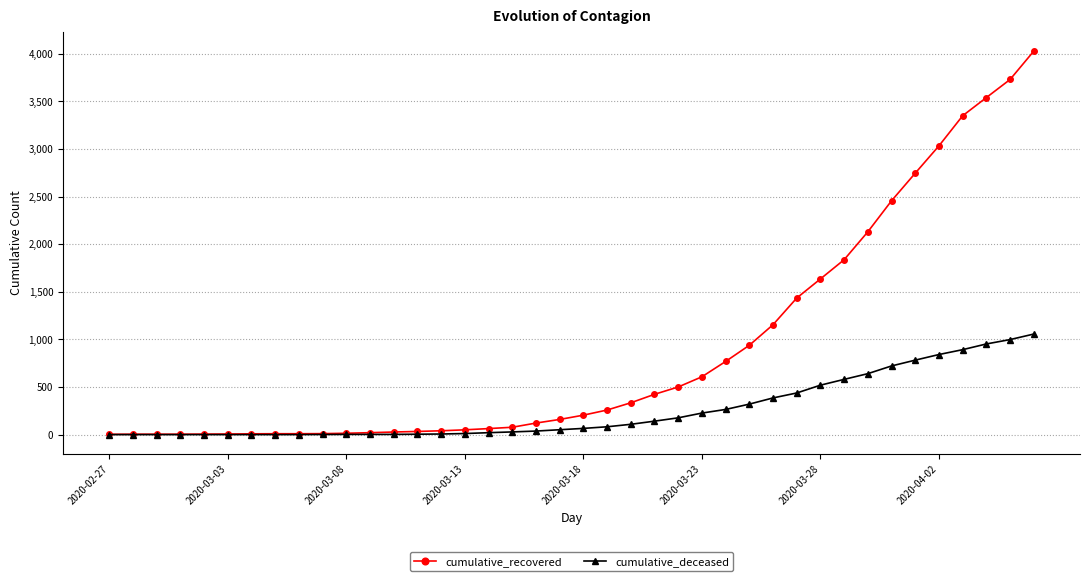

What is the greatest value displayed?

4028